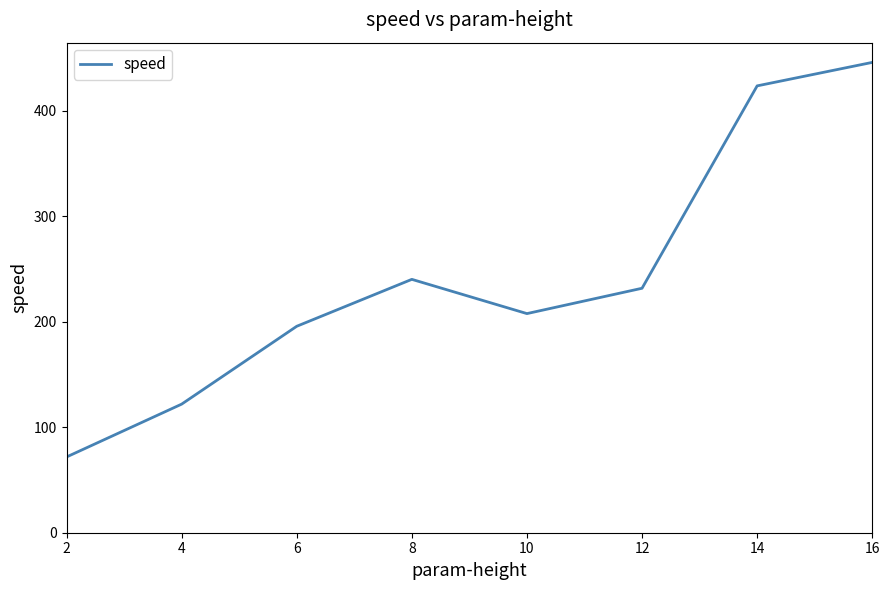

Between 14 and 10, which is larger?

14